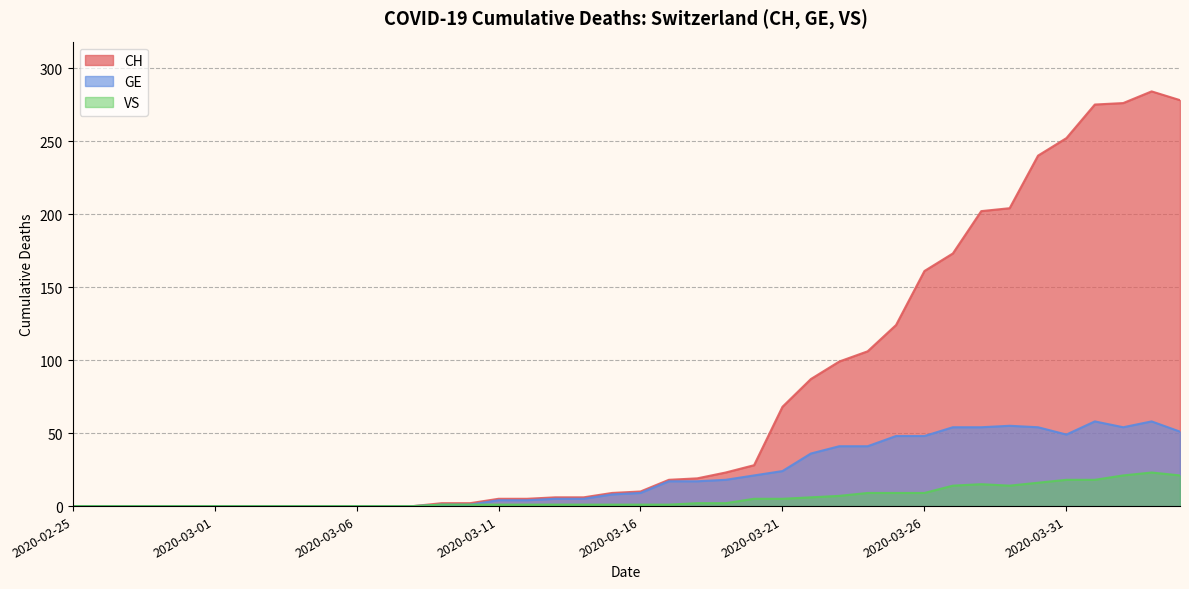

In GE, how many points are lower than both neighbors (excluding endpoints)?

2